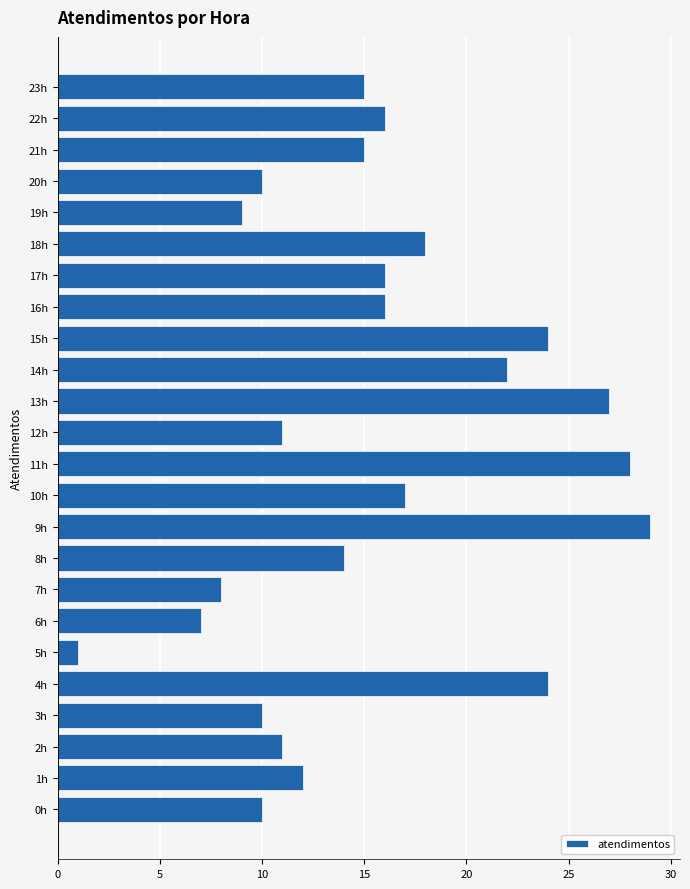

What is the change in value from 6h to 15h?

+17